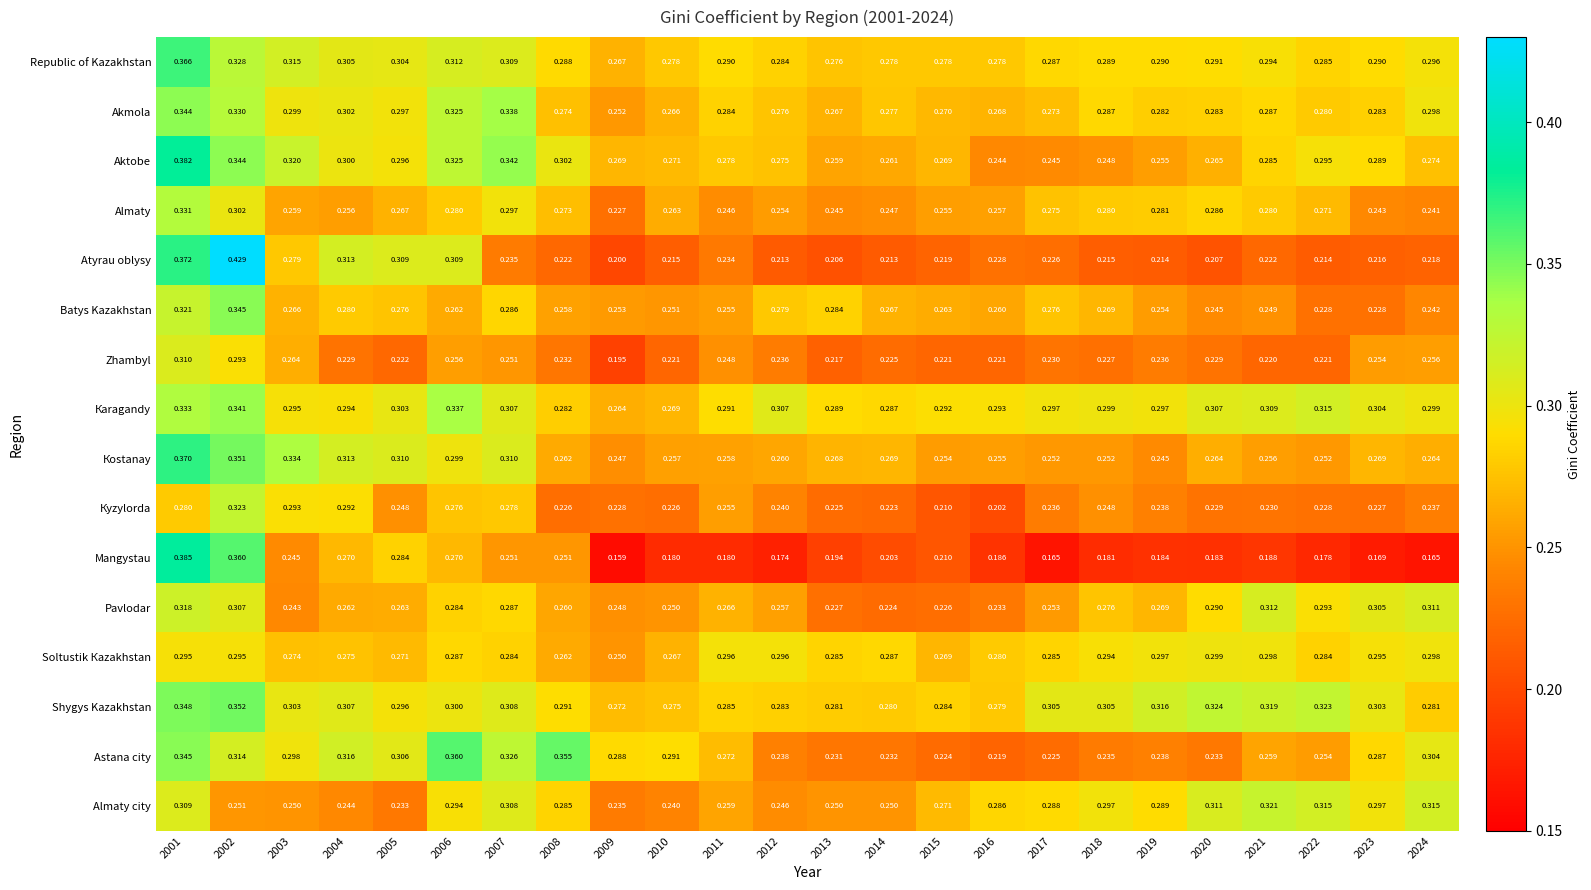

Which series has the largest total across all categories?

Shygys Kazakhstan